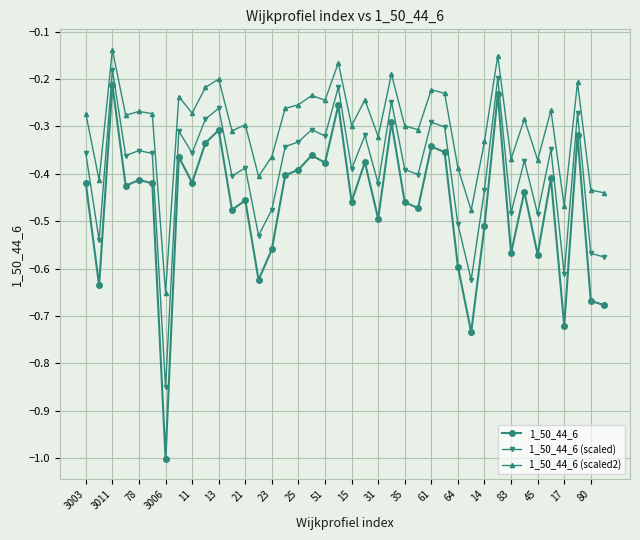

How many lines are shown in the chart?

3